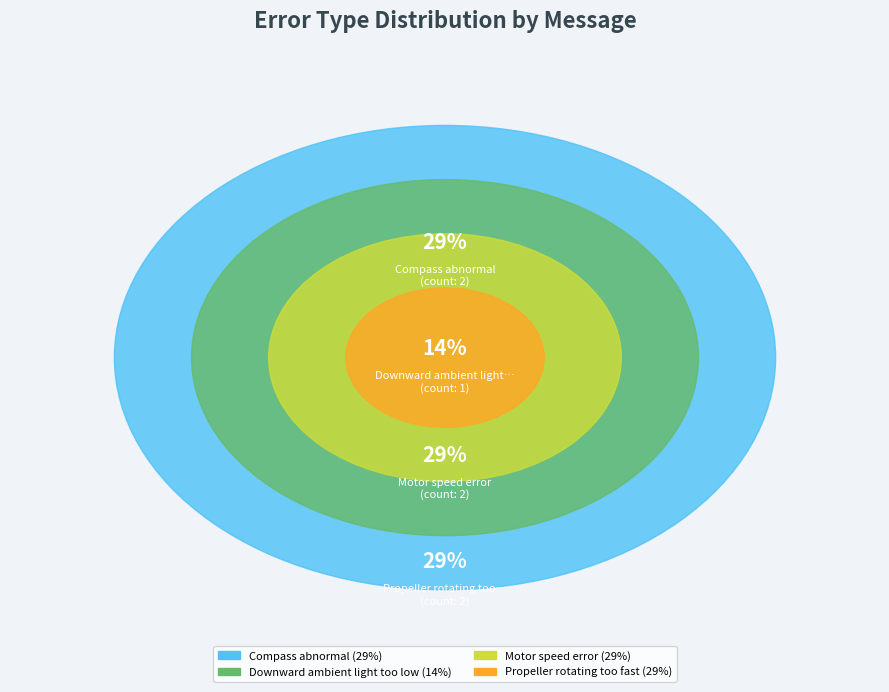

What is the total percentage of Downward ambient light too low and Compass abnormal?

42.9%